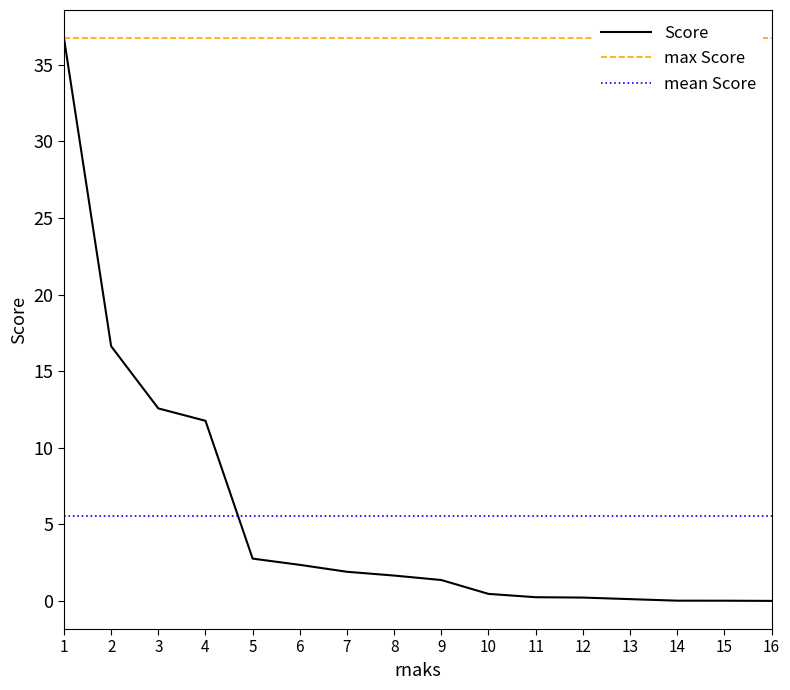

Which series has the widest spread of values?

Score